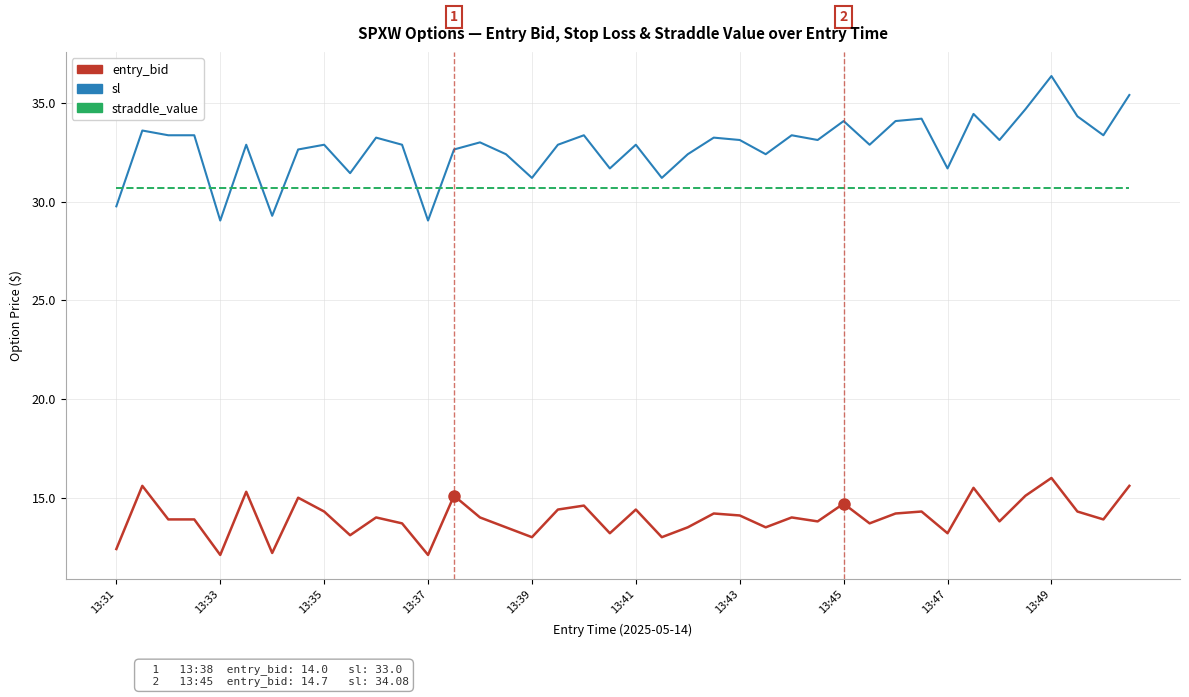

What is the smallest value displayed?

12.1